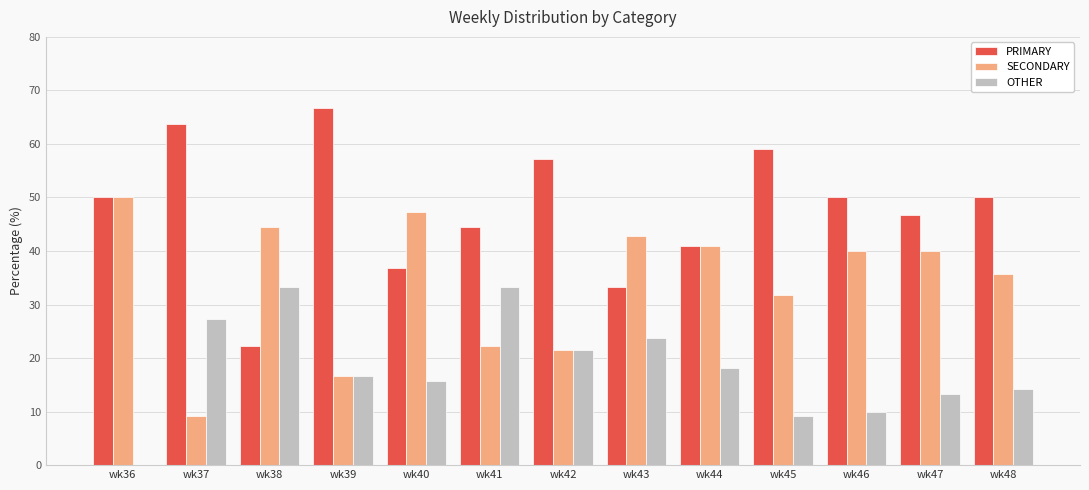

Which category has the highest value across all series?

wk39